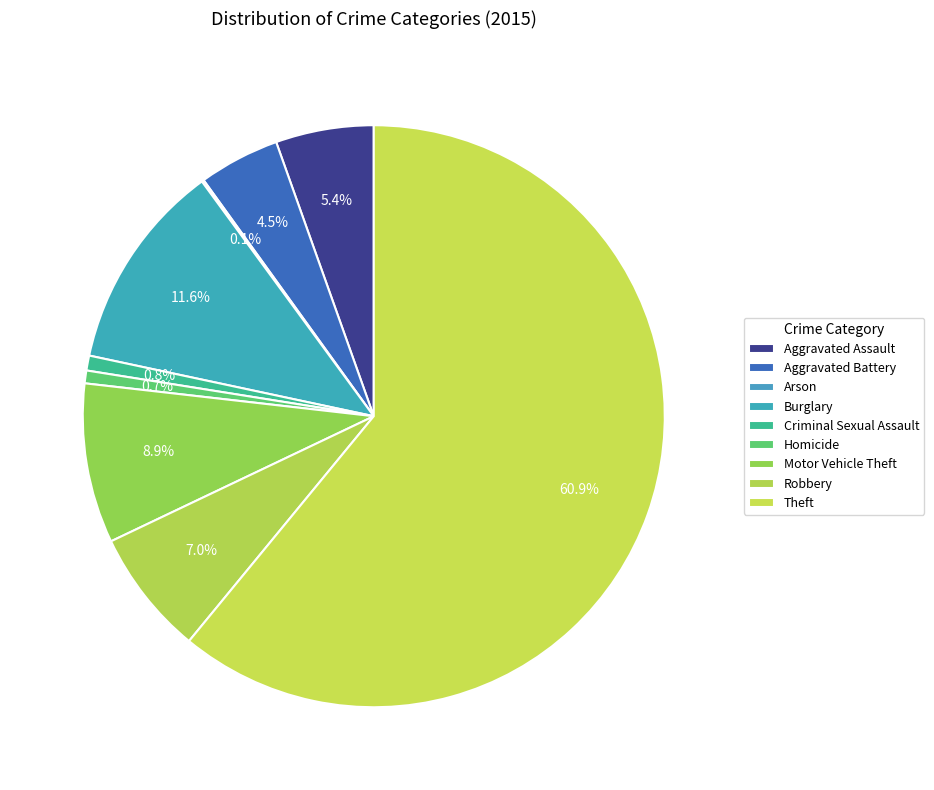

Rank the categories by value from lowest to highest.

Arson, Homicide, Criminal Sexual Assault, Aggravated Battery, Aggravated Assault, Robbery, Motor Vehicle Theft, Burglary, Theft